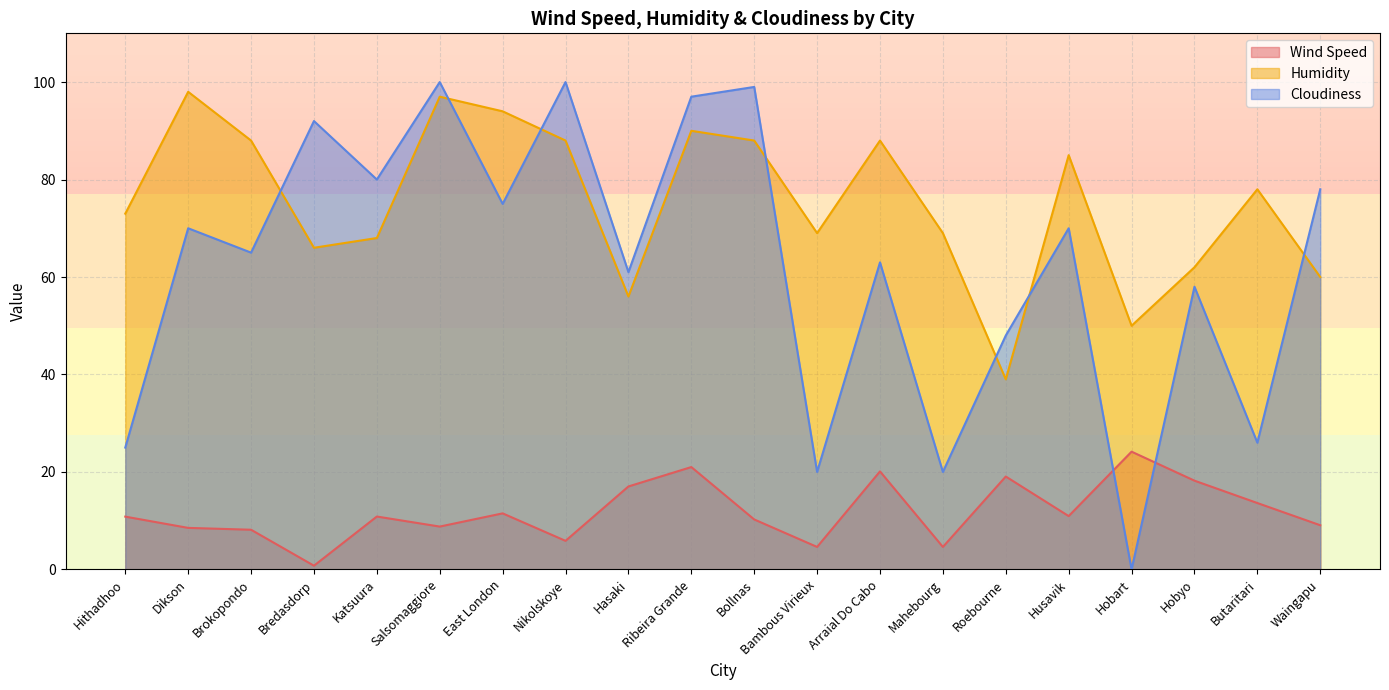

At which category does Humidity reach its first local peak?

Dikson